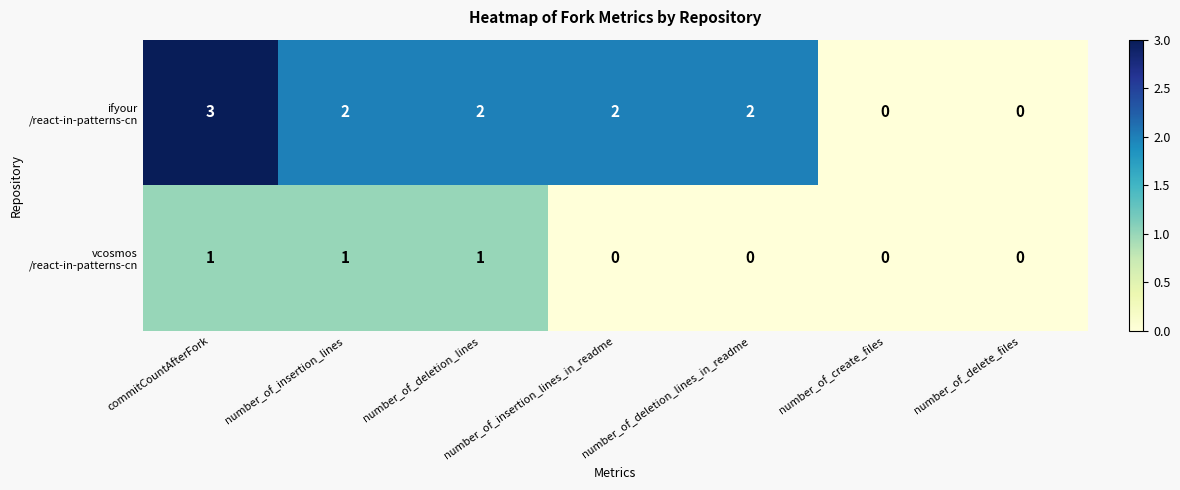

What is the maximum value shown in the chart?

3